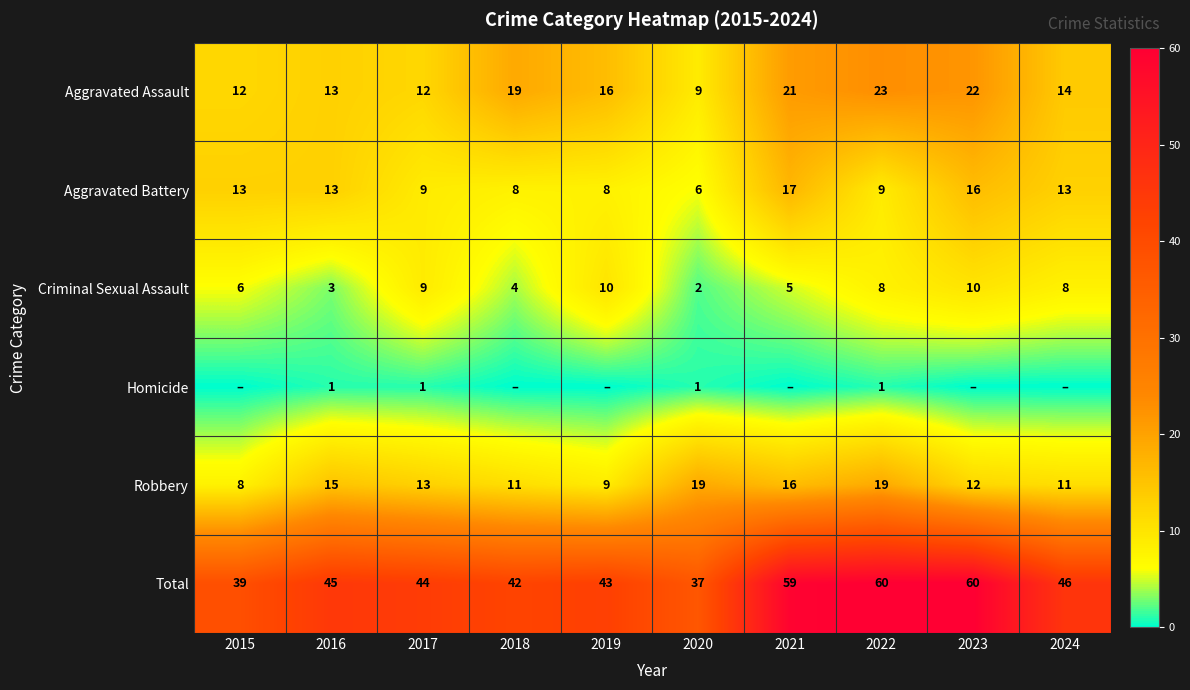

Is the value of Total at 2024 greater than the value of Homicide at 2020?

Yes